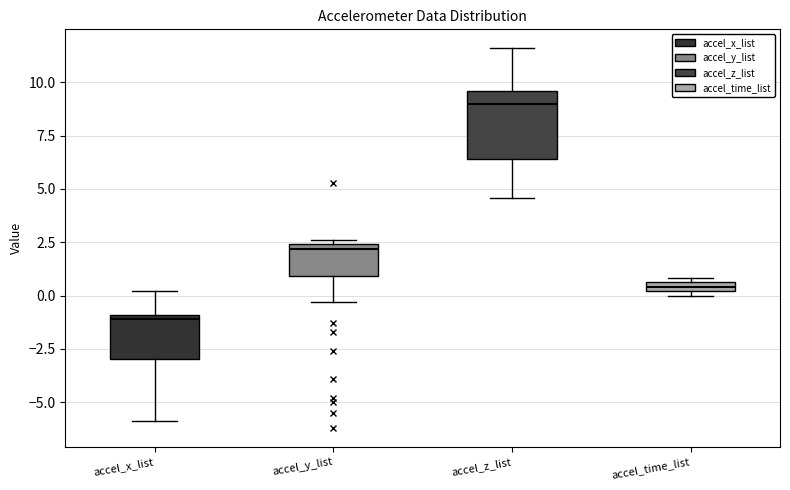

Which box has the lowest median line?

accel_x_list